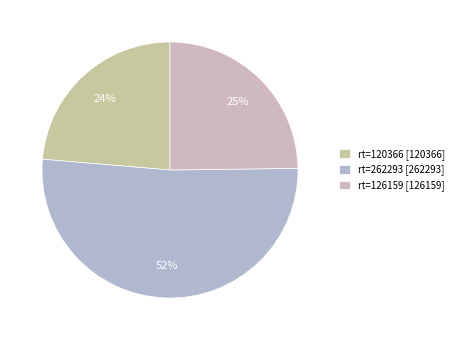

To the nearest percent, what percentage of the pie is rt=120366?

24%